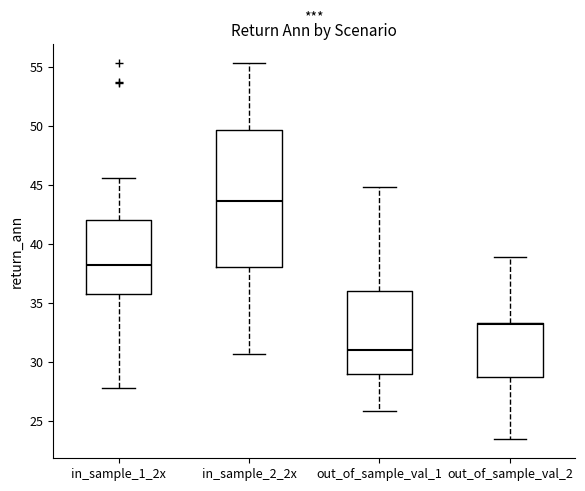

Reading left to right, read every box against the y-axis: the position of its median line, the range the box covers, and the ends of its whiskers. The values are not printed on the chart, so give them approximately, as read against the axis.

in_sample_1_2x: median 38.0, box 36.0 to 42.0, whiskers 28.0 to 45.5
in_sample_2_2x: median 43.5, box 38.0 to 49.5, whiskers 30.5 to 55.5
out_of_sample_val_1: median 31.0, box 29.0 to 36.0, whiskers 26.0 to 45.0
out_of_sample_val_2: median 33.0, box 28.5 to 33.5, whiskers 23.5 to 39.0